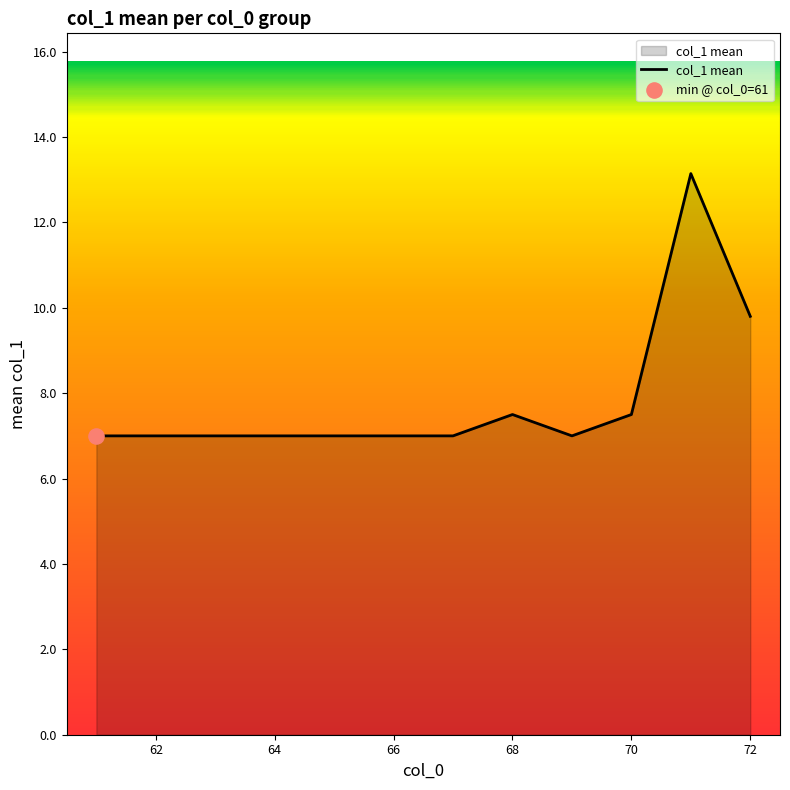

What is the smallest value displayed?

7.0